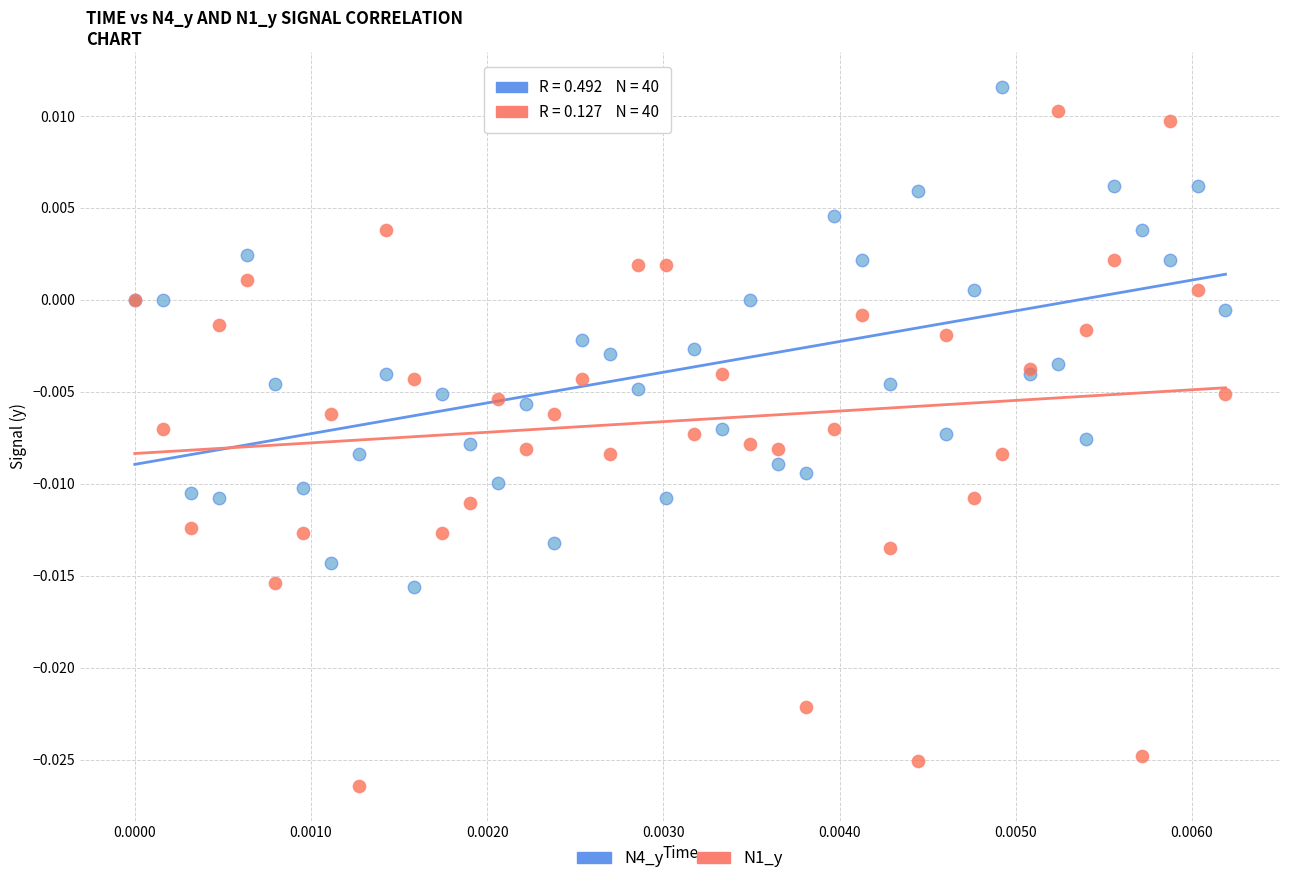

What are all the series names shown in the legend?

N4_y, N1_y